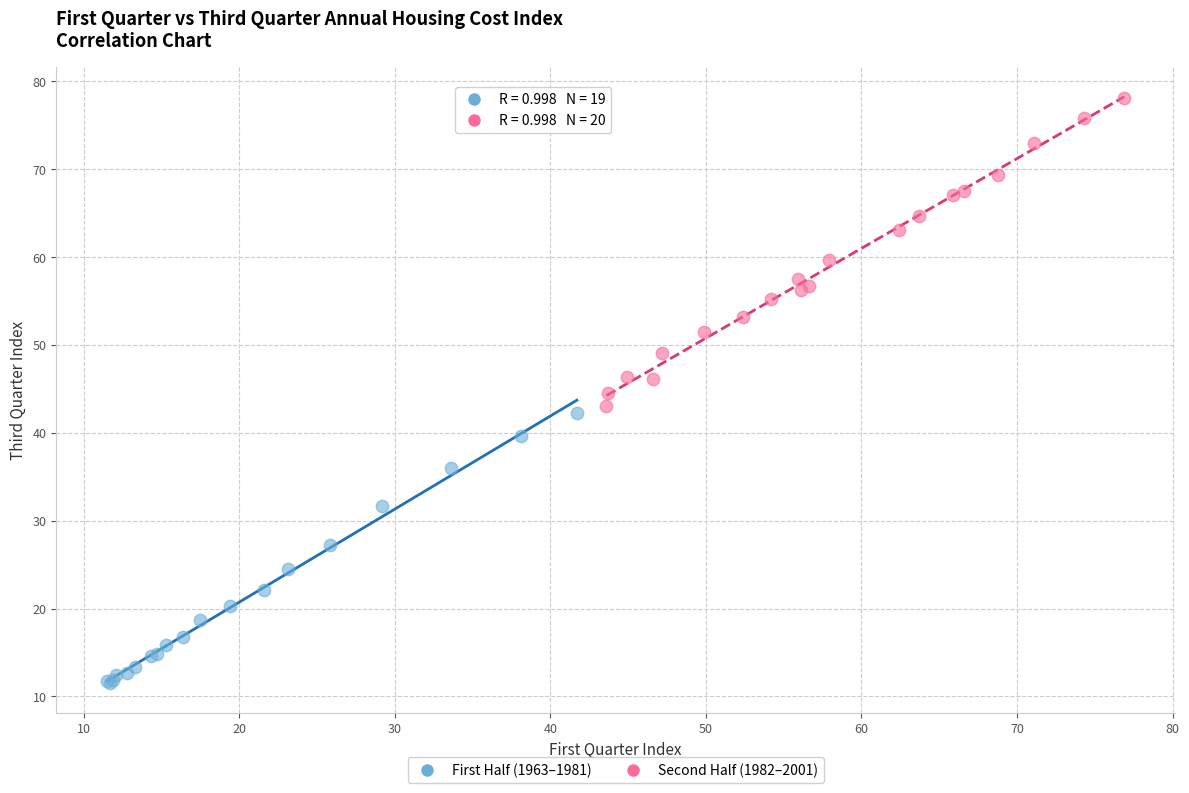

Which series contains the lowest Y value?

First Half (1963–1981)